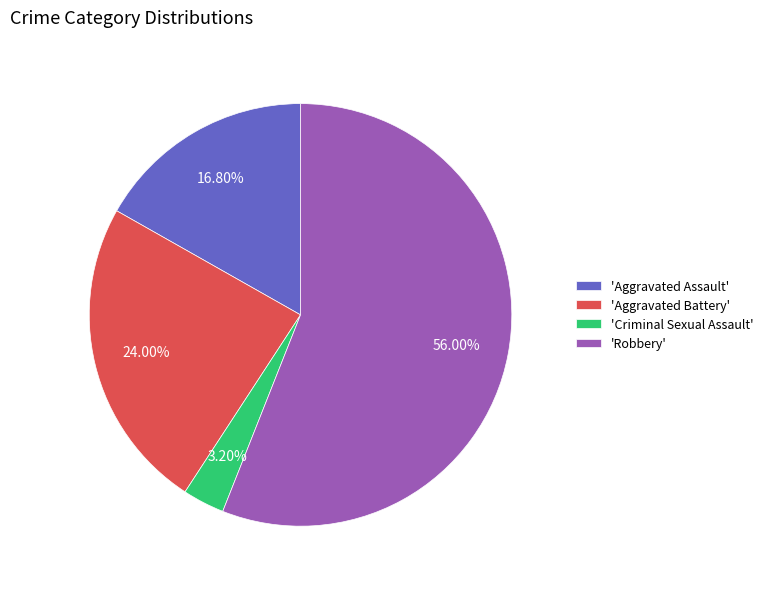

Is 'Robbery' the majority of the pie?

Yes